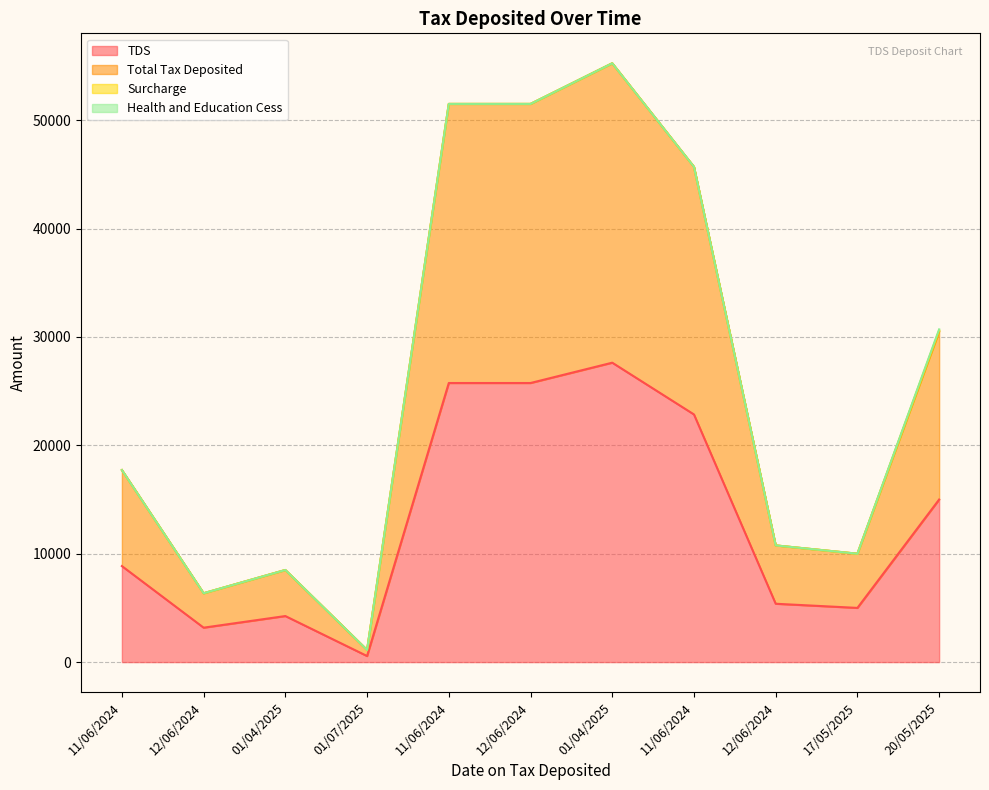

Does the chart have visible grid lines?

Yes